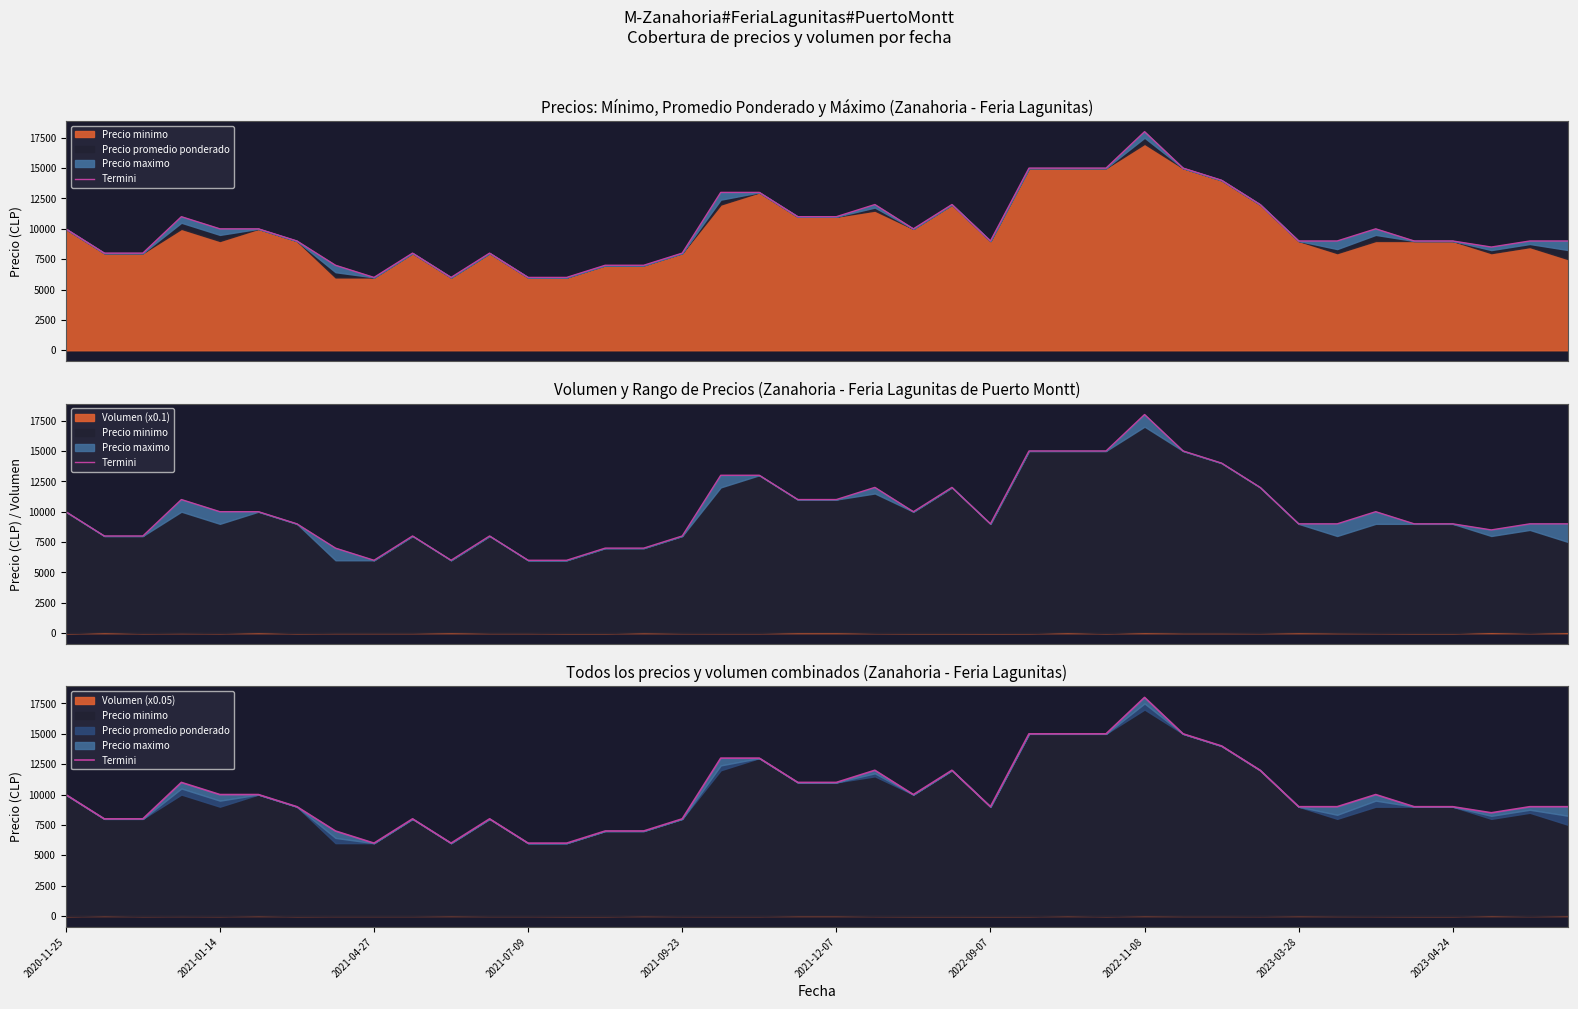

What is the sum of all values?

402500